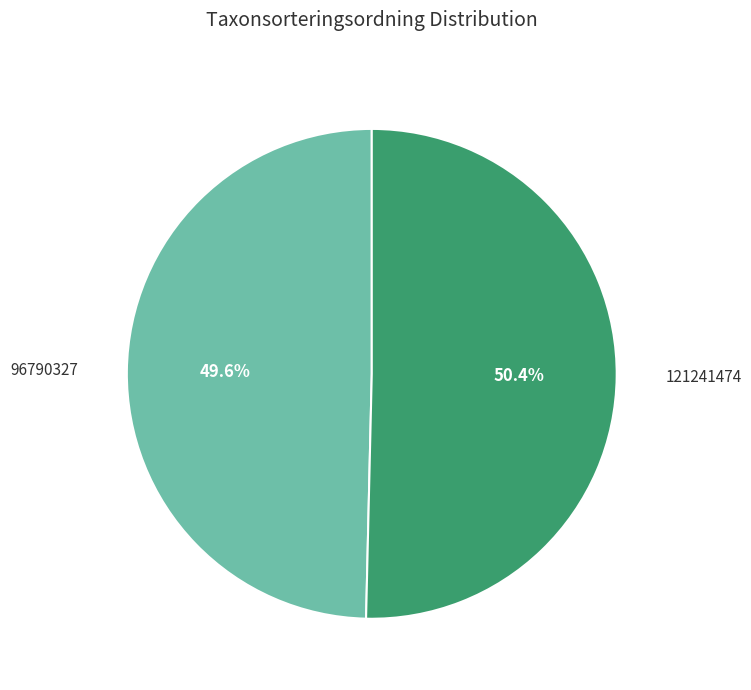

Rank the categories by value from lowest to highest.

96790327, 121241474